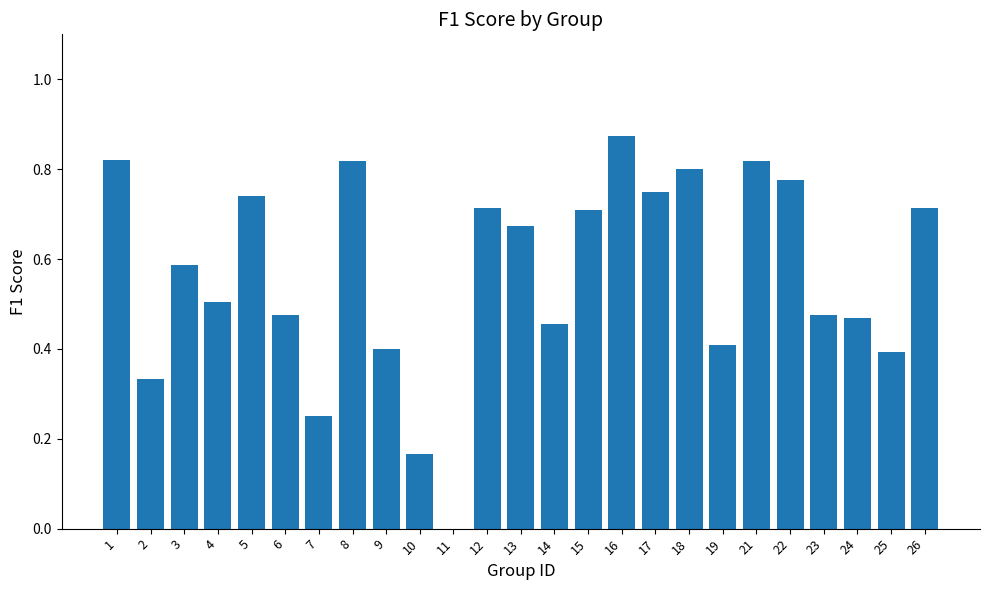

The value at 11 is -0.3. True or false?

False